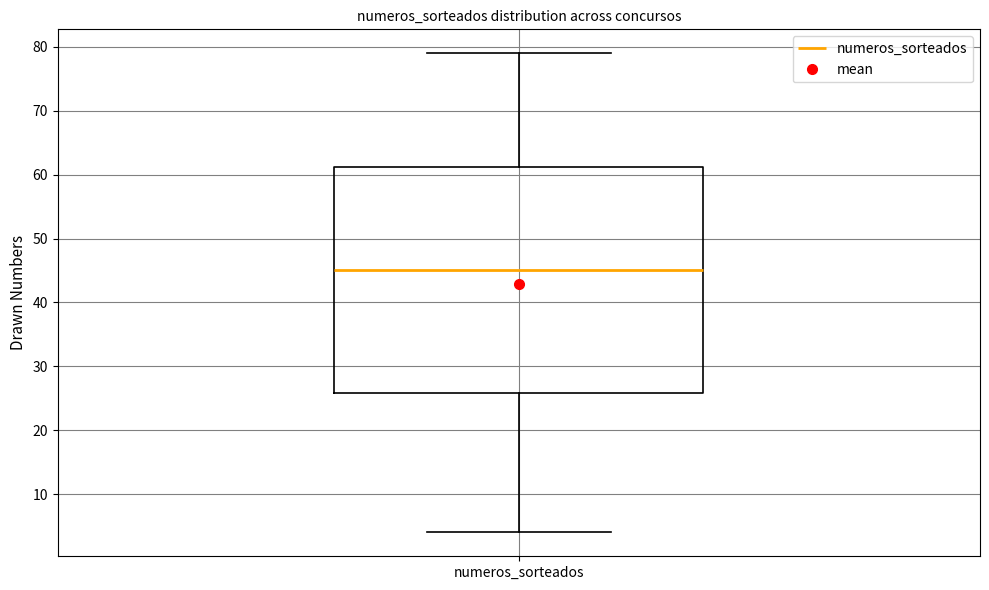

Transcribe this box plot: give where the median line is, the range the box spans, and where the two whiskers end, as read against the y-axis. The values are not printed on the chart, so give them approximately, as read against the axis.

median 45, box 26 to 61, whiskers 4 to 79